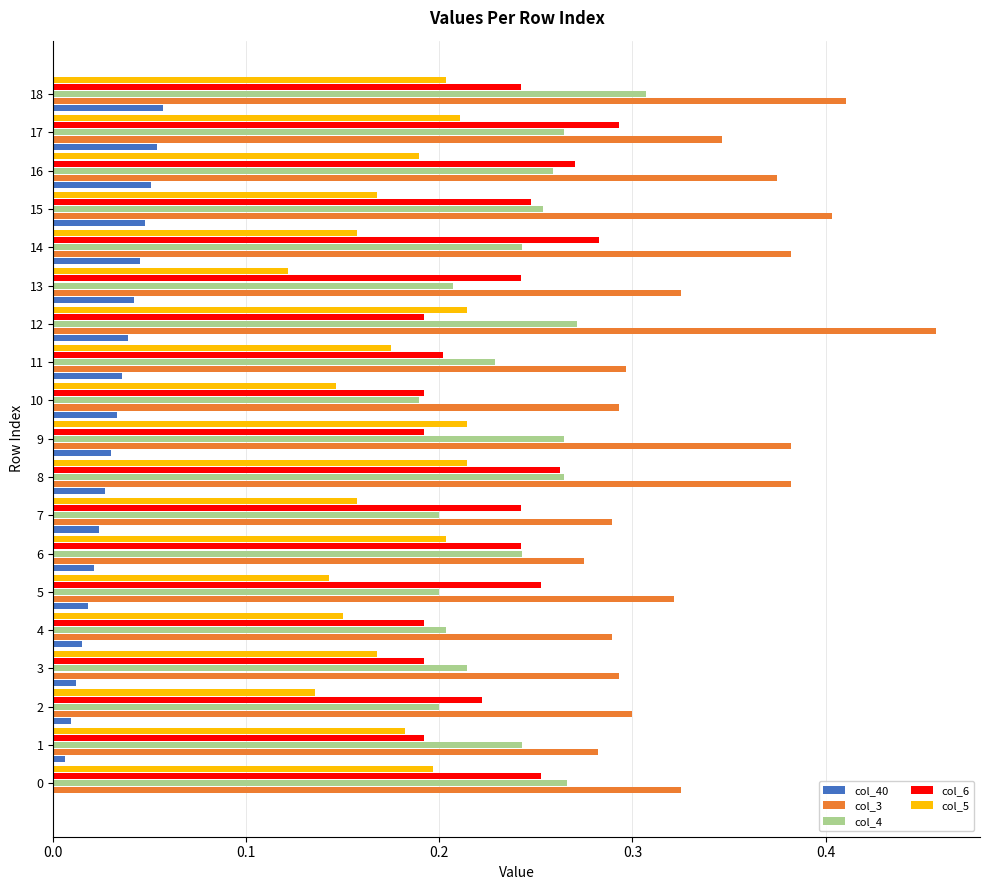

What is the total value across all series at 13?

0.9